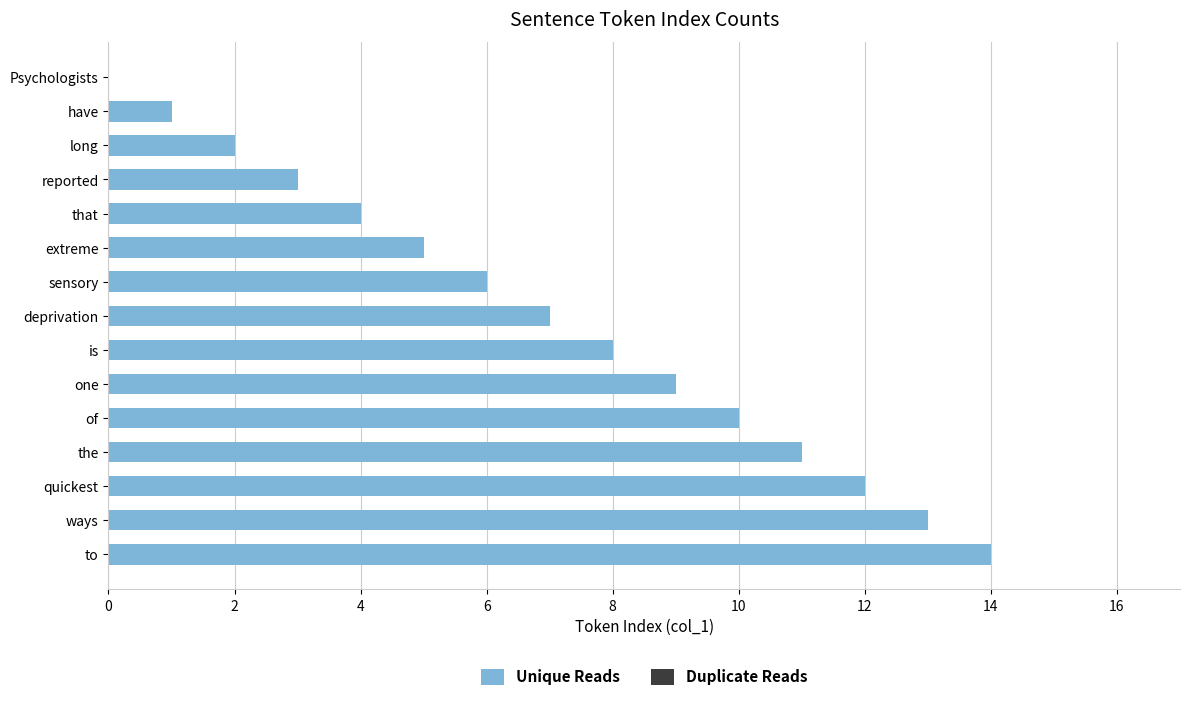

What is the sum of all values?

105